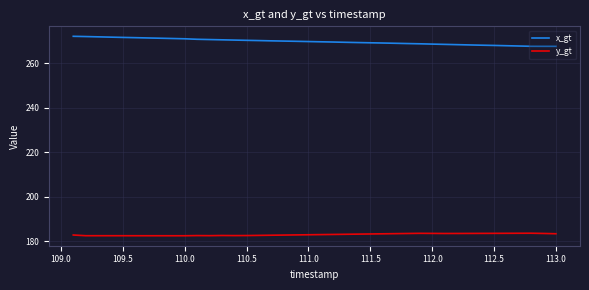

What is the maximum value shown in the chart?

272.1